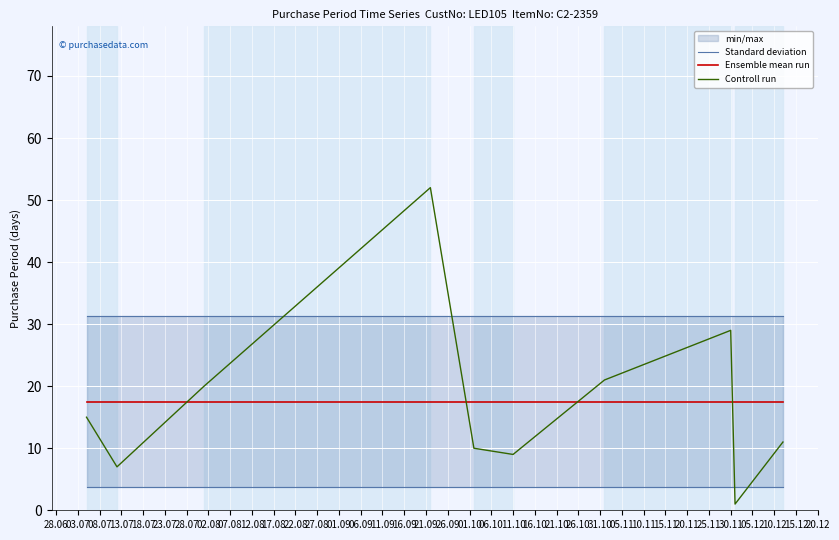

Which series has the largest total across all categories?

Standard deviation